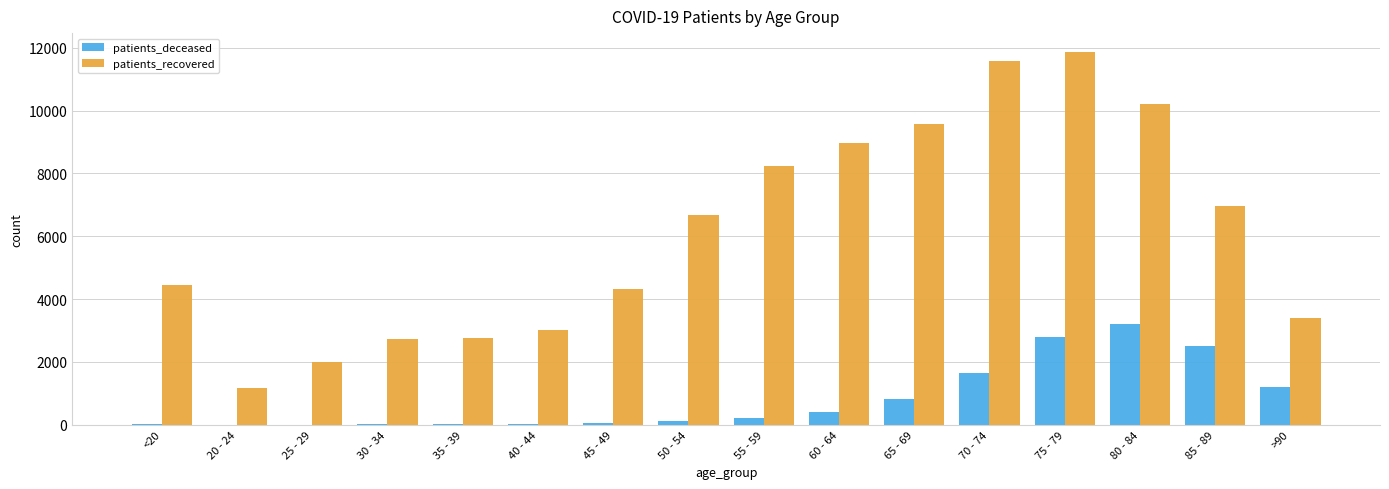

How many groups of bars are there?

16